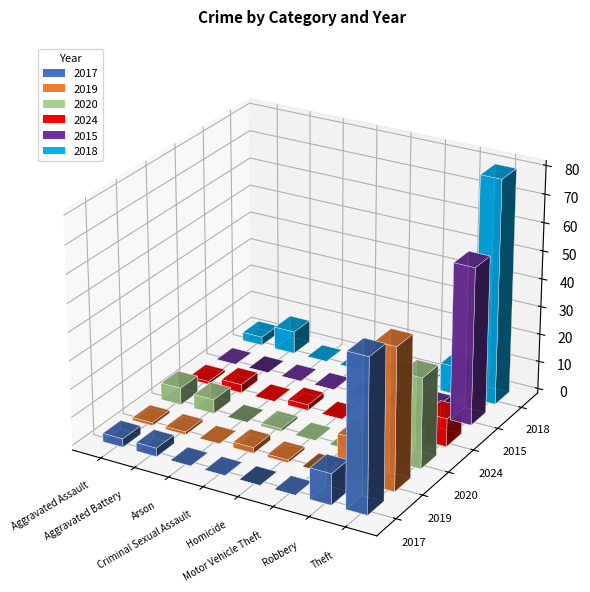

Reading left to right, what are all the values shown in this chart?

2017: Aggravated Assault=3	Aggravated Battery=3	Arson=0	Criminal Sexual Assault=0	Homicide=0	Motor Vehicle Theft=0	Robbery=11	Theft=54	Total=71
2019: Aggravated Assault=1	Aggravated Battery=1	Arson=0	Criminal Sexual Assault=2	Homicide=1	Motor Vehicle Theft=0	Robbery=15	Theft=50	Total=70
2020: Aggravated Assault=6	Aggravated Battery=5	Arson=0	Criminal Sexual Assault=1	Homicide=0	Motor Vehicle Theft=0	Robbery=9	Theft=32	Total=53
2024: Aggravated Assault=1	Aggravated Battery=3	Arson=0	Criminal Sexual Assault=2	Homicide=0	Motor Vehicle Theft=0	Robbery=3	Theft=10	Total=19
2015: Aggravated Assault=0	Aggravated Battery=0	Arson=0	Criminal Sexual Assault=0	Homicide=0	Motor Vehicle Theft=0	Robbery=3	Theft=56	Total=59
2018: Aggravated Assault=3	Aggravated Battery=8	Arson=0	Criminal Sexual Assault=0	Homicide=0	Motor Vehicle Theft=0	Robbery=10	Theft=80	Total=101